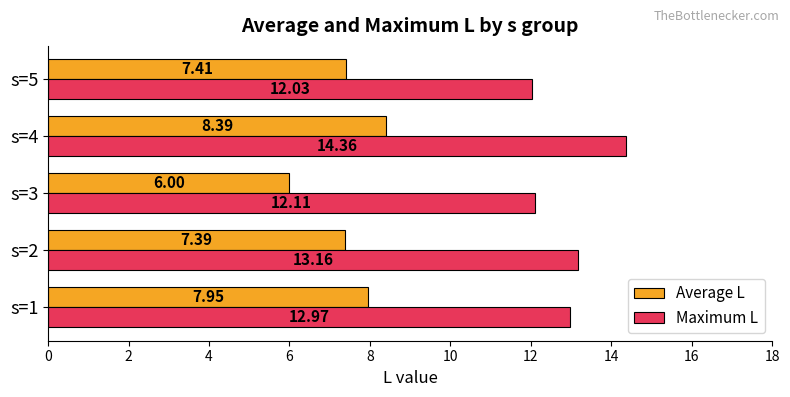

At how many categories does at least one series exceed 8?

5